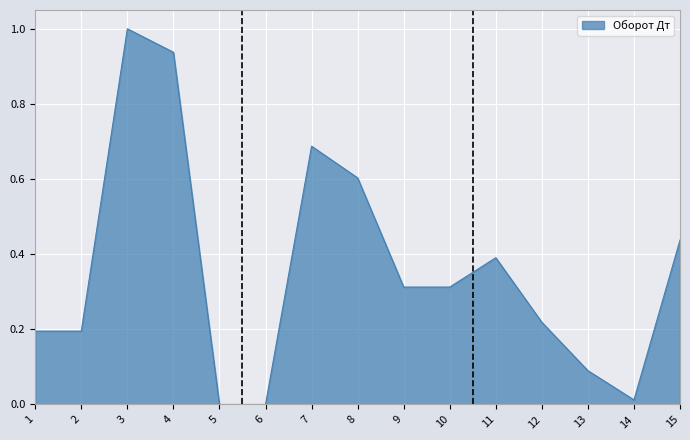

True or false: the data shows 0.6 at 8.

True